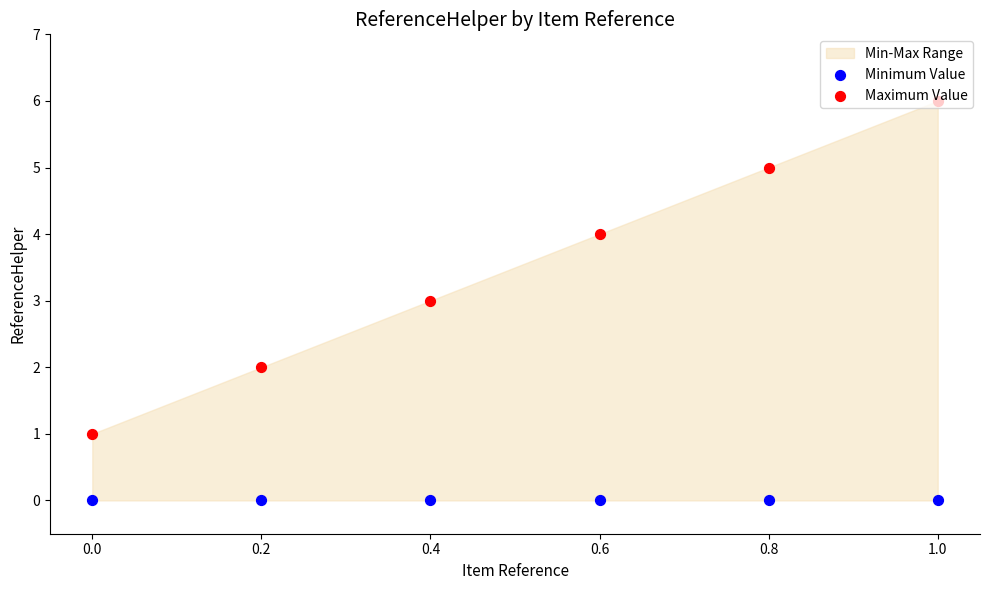

Which series has the largest total across all categories?

Maximum Value